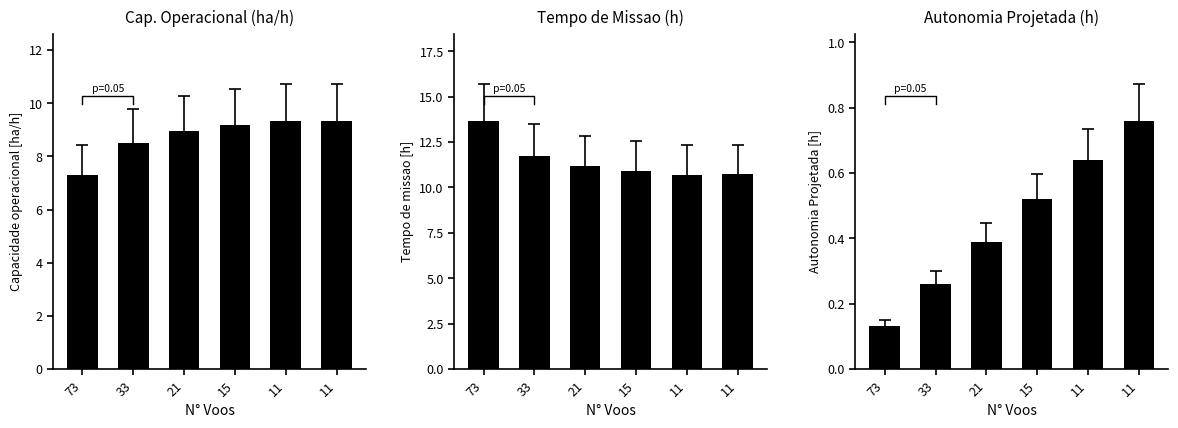

Reading left to right, what are all the values shown in this chart?

Capacidade operacional [ha/h]: 7.3	8.5	9.0	9.2	9.3	9.3
Tempo de missao [h]: 13.7	11.8	11.2	10.9	10.7	10.7
Autonomia Projetada [h]: 0.1	0.3	0.4	0.5	0.6	0.8